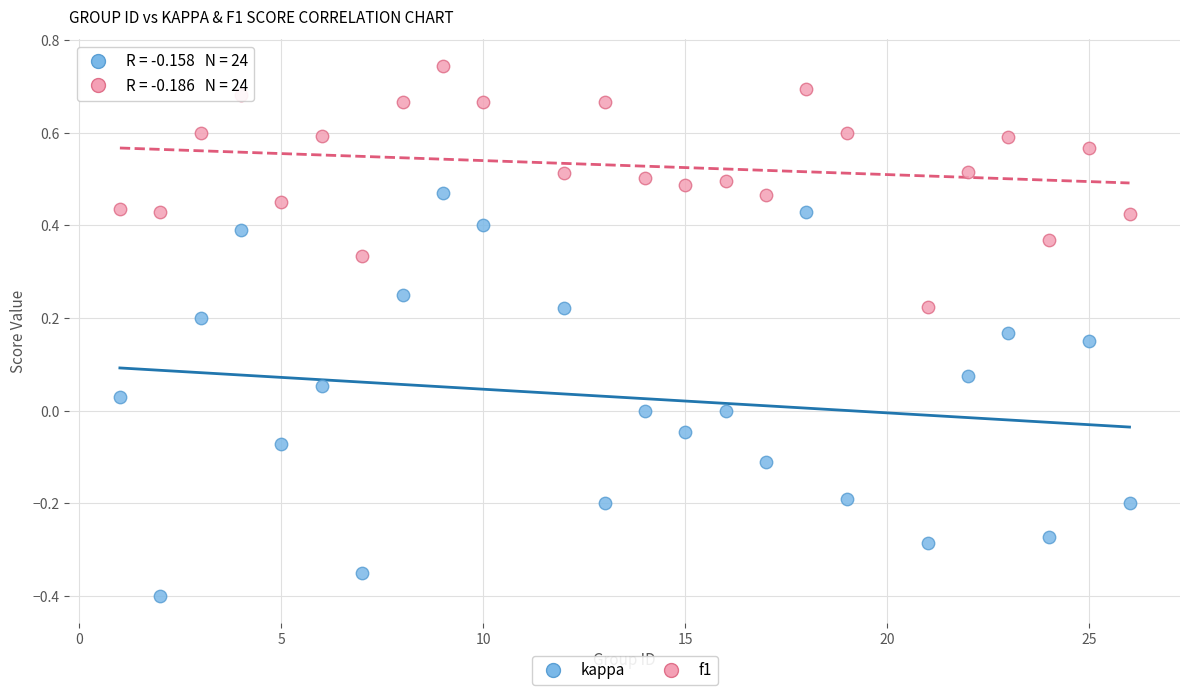

Across all data points, what is the range of Y values (max minus min)?

1.1